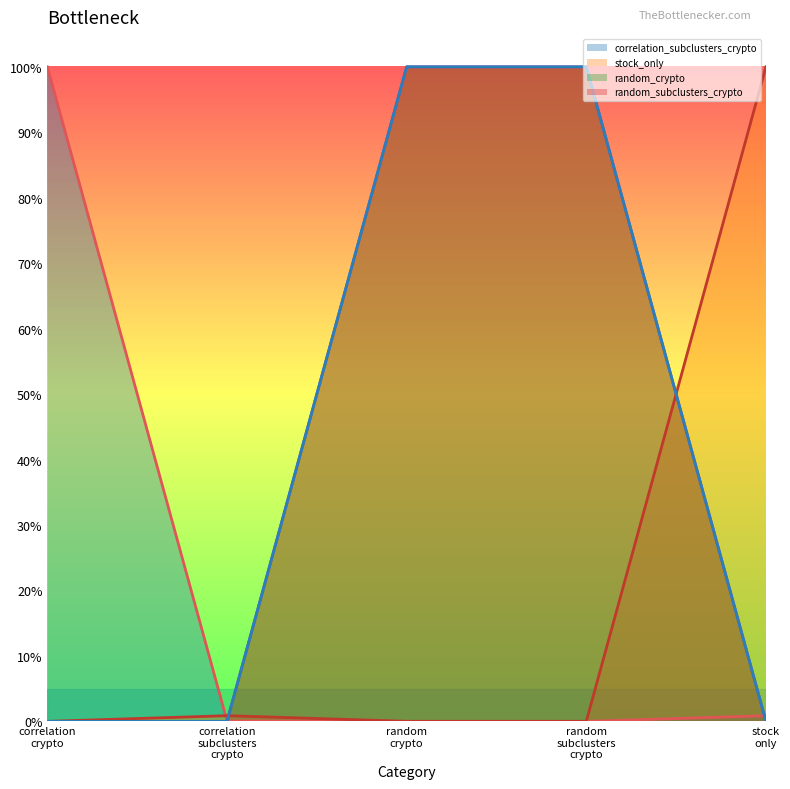

True or false: stock_only has more than 2 interior local peaks.

False